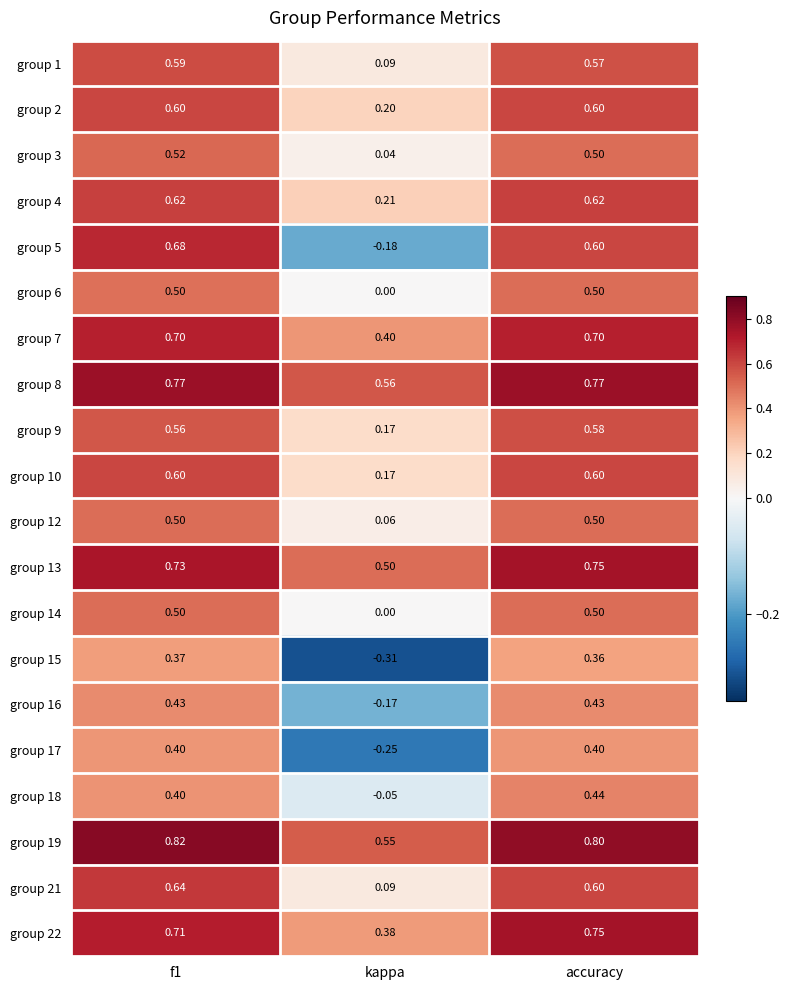

Is the value of group 5 at kappa greater than the value of group 14 at accuracy?

No